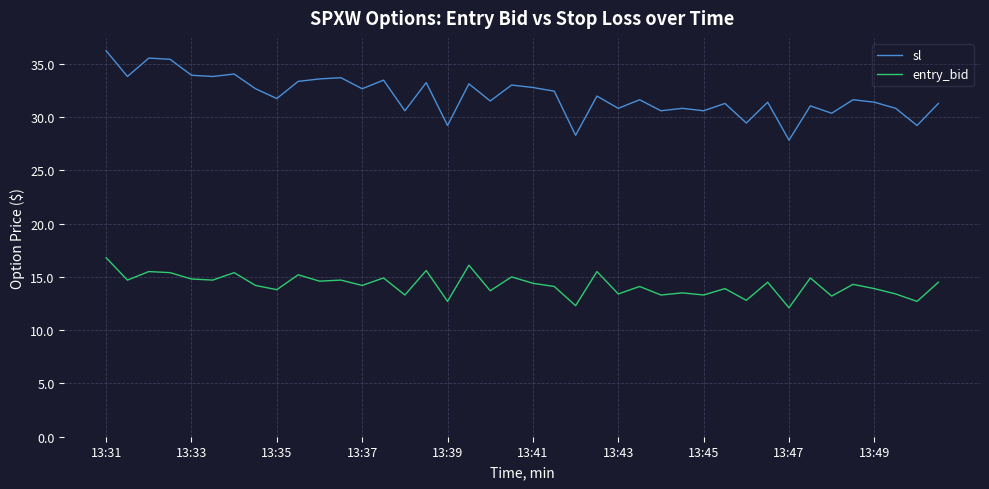

What is the minimum value for entry_bid?

12.1